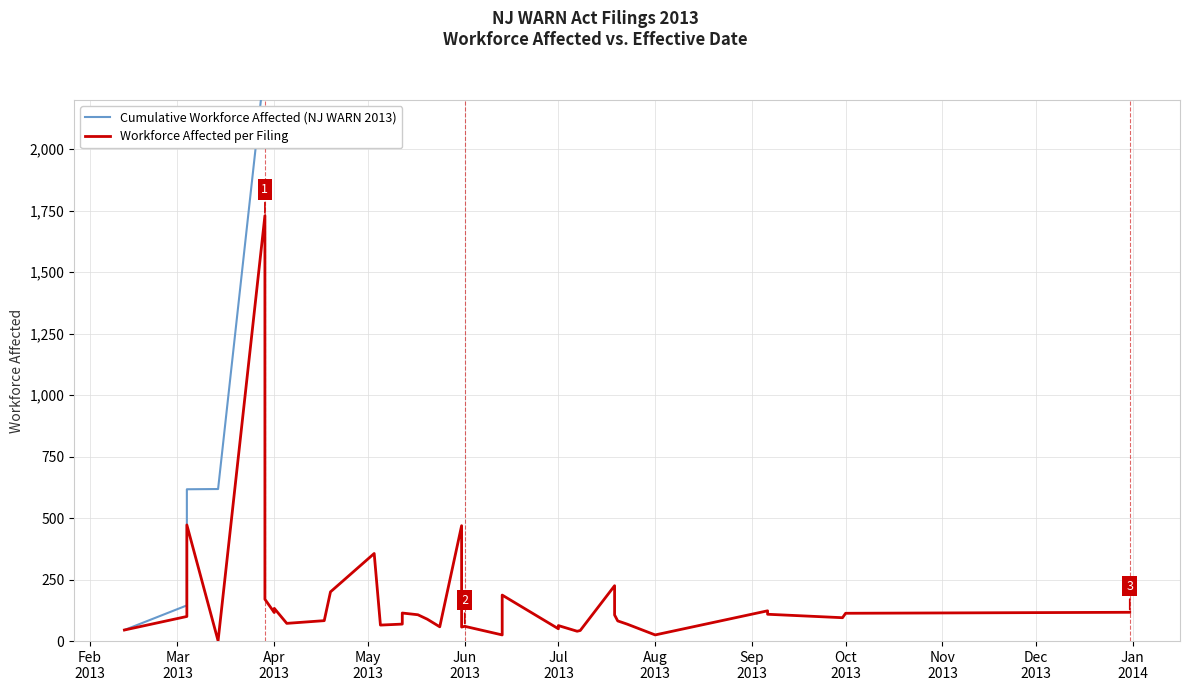

Which series has the largest range (max minus min)?

Cumulative Workforce Affected (NJ WARN 2013)